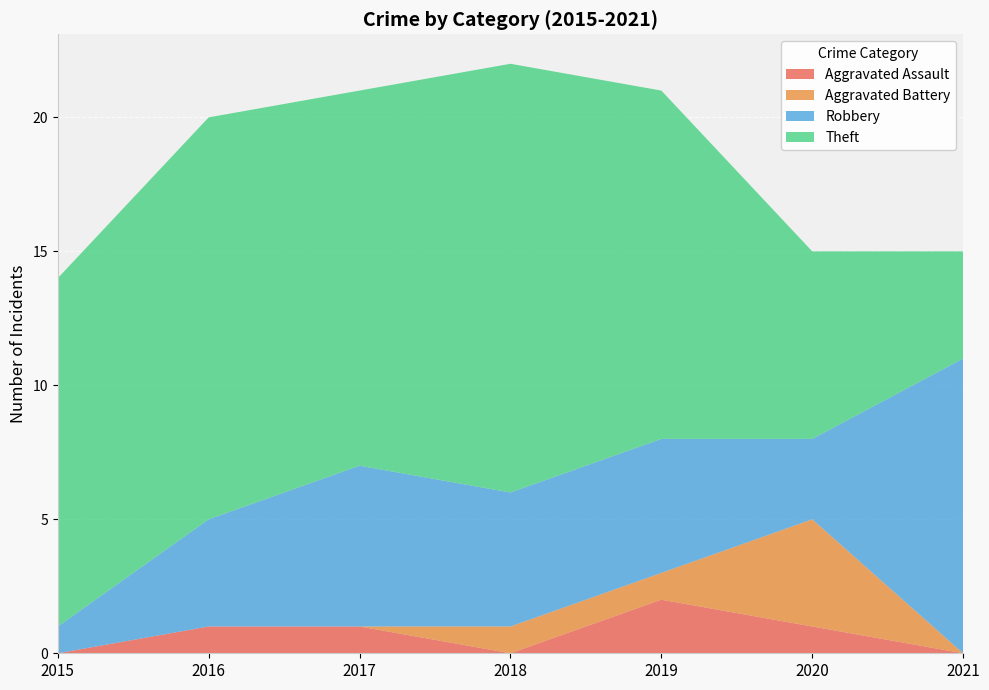

Reading left to right, list all the values displayed in this chart.

Aggravated Assault: 2015=0	2016=1	2017=1	2018=0	2019=2	2020=1	2021=0
Aggravated Battery: 2015=0	2016=0	2017=0	2018=1	2019=1	2020=4	2021=0
Robbery: 2015=1	2016=4	2017=6	2018=5	2019=5	2020=3	2021=11
Theft: 2015=13	2016=15	2017=14	2018=16	2019=13	2020=7	2021=4